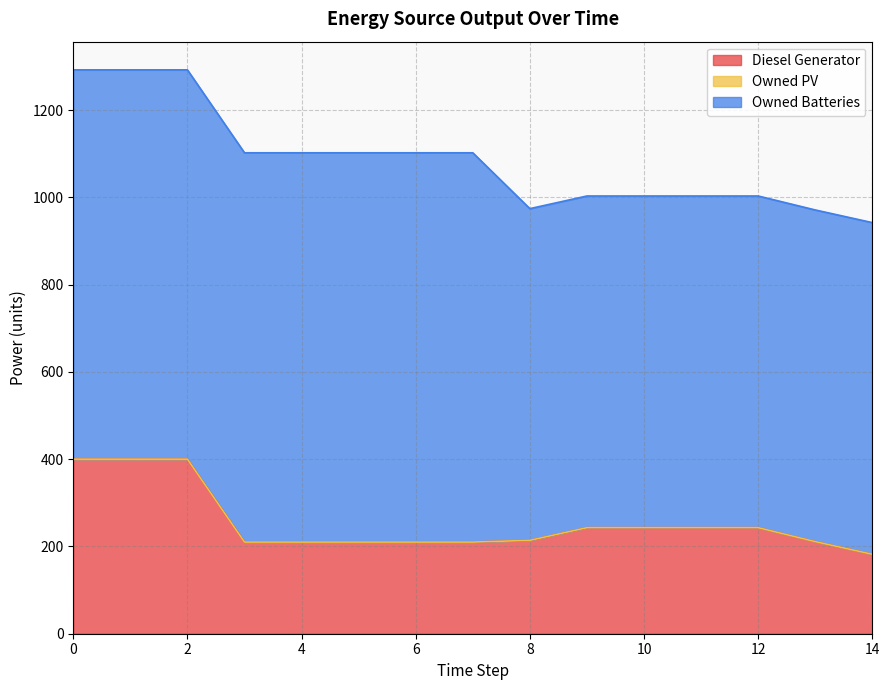

True or false: Owned PV has a value of 0.0 at 3.

True